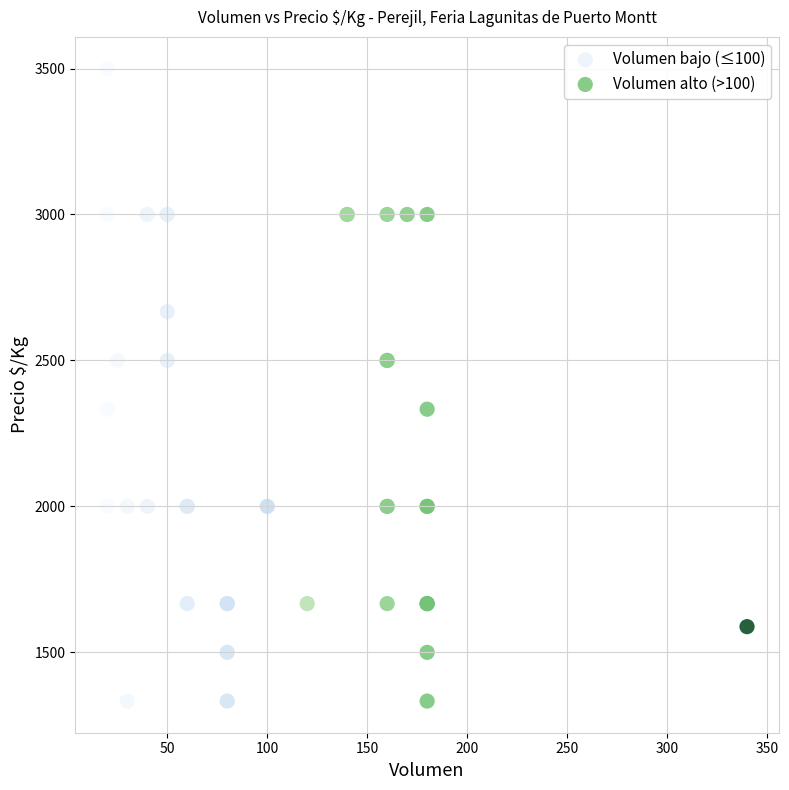

Which series has the largest Y range (max minus min)?

Volumen bajo (≤100)